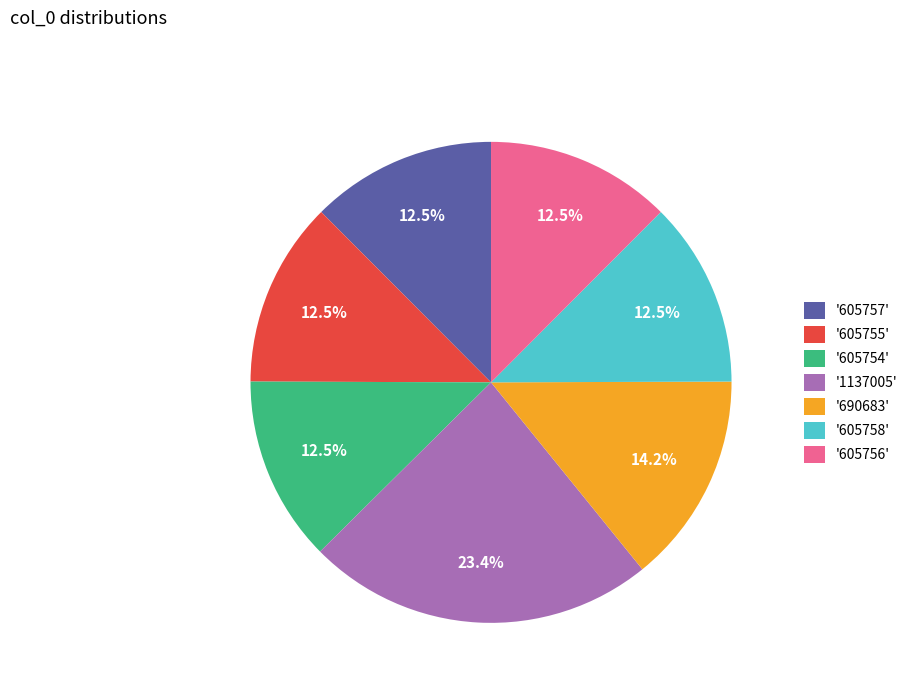

How many segments does this pie chart have?

7